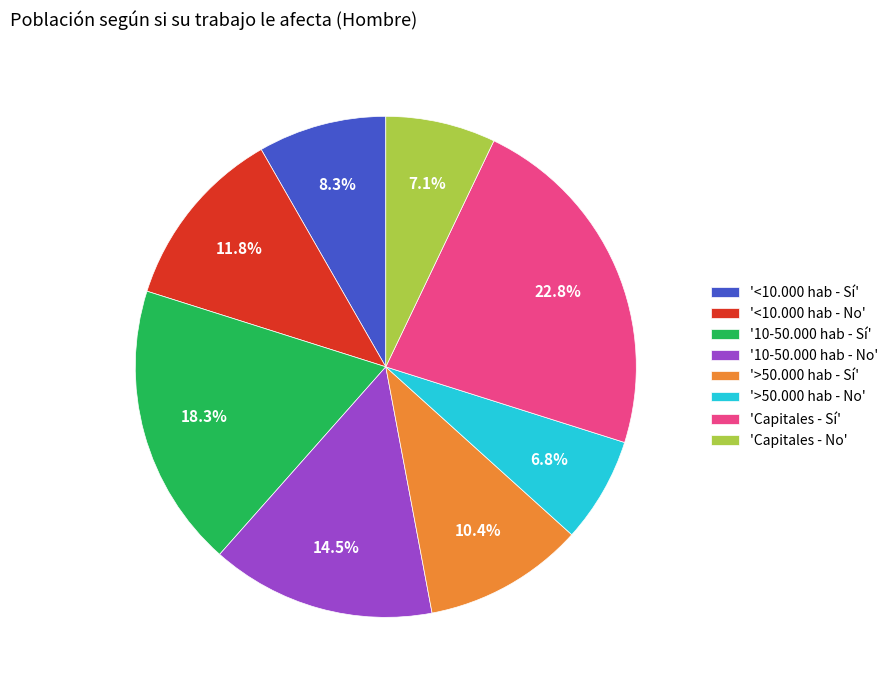

To the nearest percent, what is the average slice percentage?

12%